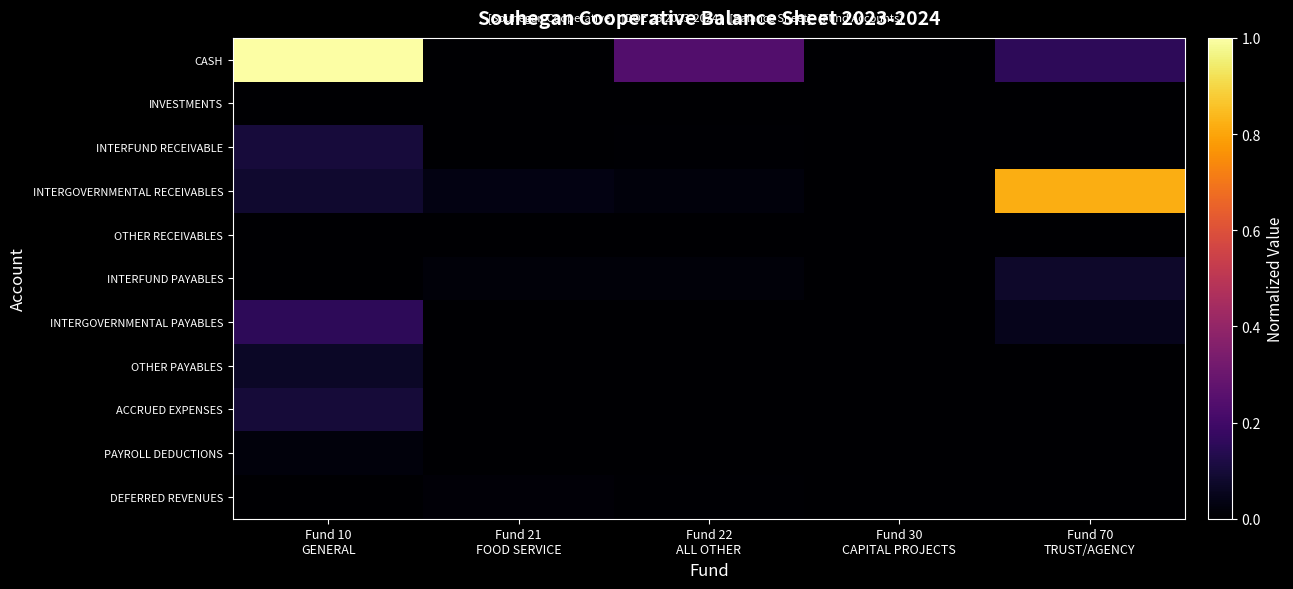

Reading left to right, extract all data points from this chart.

CASH: Fund 10
GENERAL=1.0	Fund 21
FOOD SERVICE=0.0	Fund 22
ALL OTHER=0.2	Fund 30
CAPITAL PROJECTS=0.0	Fund 70
TRUST/AGENCY=0.2
INVESTMENTS: Fund 10
GENERAL=0.0	Fund 21
FOOD SERVICE=0.0	Fund 22
ALL OTHER=0.0	Fund 30
CAPITAL PROJECTS=0.0	Fund 70
TRUST/AGENCY=0.0
INTERFUND RECEIVABLE: Fund 10
GENERAL=0.1	Fund 21
FOOD SERVICE=0.0	Fund 22
ALL OTHER=0.0	Fund 30
CAPITAL PROJECTS=0.0	Fund 70
TRUST/AGENCY=0.0
INTERGOVERNMENTAL RECEIVABLES: Fund 10
GENERAL=0.1	Fund 21
FOOD SERVICE=0.0	Fund 22
ALL OTHER=0.0	Fund 30
CAPITAL PROJECTS=0.0	Fund 70
TRUST/AGENCY=0.8
OTHER RECEIVABLES: Fund 10
GENERAL=0.0	Fund 21
FOOD SERVICE=0.0	Fund 22
ALL OTHER=0.0	Fund 30
CAPITAL PROJECTS=0.0	Fund 70
TRUST/AGENCY=0.0
INTERFUND PAYABLES: Fund 10
GENERAL=0.0	Fund 21
FOOD SERVICE=0.0	Fund 22
ALL OTHER=0.0	Fund 30
CAPITAL PROJECTS=0.0	Fund 70
TRUST/AGENCY=0.1
INTERGOVERNMENTAL PAYABLES: Fund 10
GENERAL=0.2	Fund 21
FOOD SERVICE=0.0	Fund 22
ALL OTHER=0.0	Fund 30
CAPITAL PROJECTS=0.0	Fund 70
TRUST/AGENCY=0.0
OTHER PAYABLES: Fund 10
GENERAL=0.1	Fund 21
FOOD SERVICE=0.0	Fund 22
ALL OTHER=0.0	Fund 30
CAPITAL PROJECTS=0.0	Fund 70
TRUST/AGENCY=0.0
ACCRUED EXPENSES: Fund 10
GENERAL=0.1	Fund 21
FOOD SERVICE=0.0	Fund 22
ALL OTHER=0.0	Fund 30
CAPITAL PROJECTS=0.0	Fund 70
TRUST/AGENCY=0.0
PAYROLL DEDUCTIONS: Fund 10
GENERAL=0.0	Fund 21
FOOD SERVICE=0.0	Fund 22
ALL OTHER=0.0	Fund 30
CAPITAL PROJECTS=0.0	Fund 70
TRUST/AGENCY=0.0
DEFERRED REVENUES: Fund 10
GENERAL=0.0	Fund 21
FOOD SERVICE=0.0	Fund 22
ALL OTHER=0.0	Fund 30
CAPITAL PROJECTS=0.0	Fund 70
TRUST/AGENCY=0.0